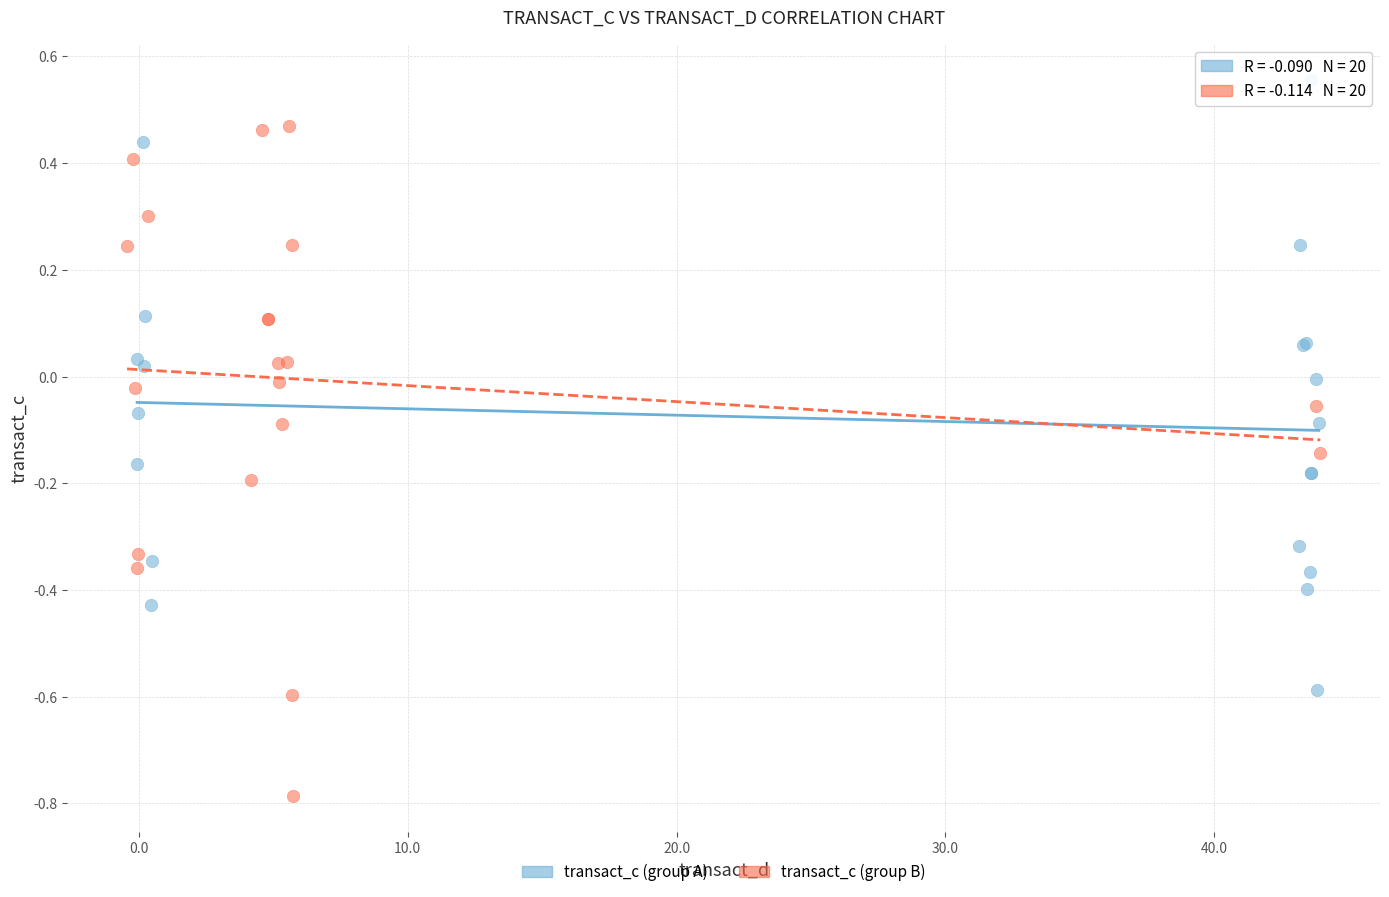

What are all the series names shown in the legend?

transact_c (group A), transact_c (group B)